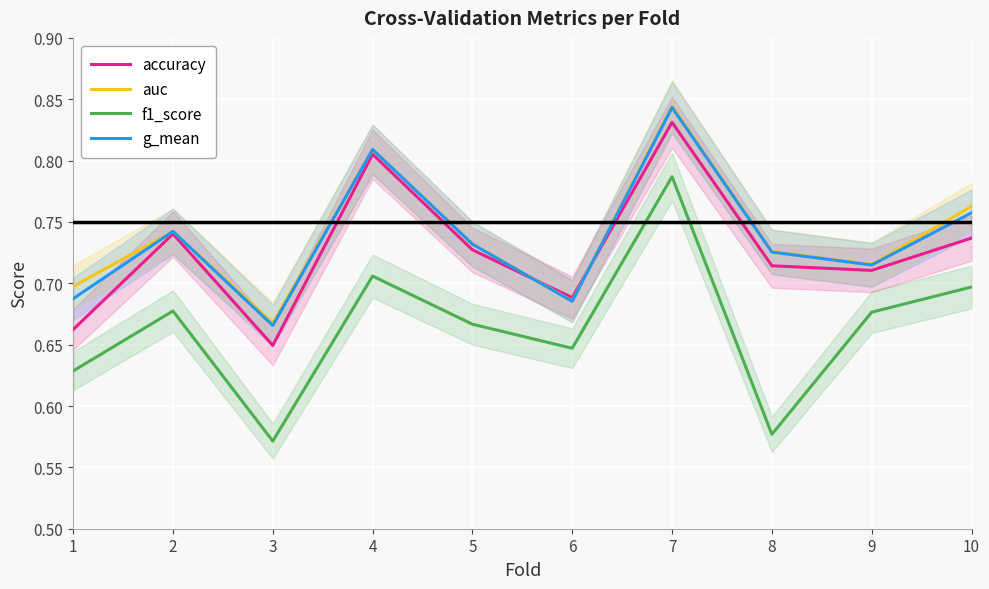

Reading right to left, list all the values displayed in this chart.

accuracy: 0.7	0.7	0.7	0.8	0.7	0.7	0.8	0.6	0.7	0.7
auc: 0.8	0.7	0.7	0.8	0.7	0.7	0.8	0.7	0.7	0.7
f1_score: 0.7	0.7	0.6	0.8	0.6	0.7	0.7	0.6	0.7	0.6
g_mean: 0.8	0.7	0.7	0.8	0.7	0.7	0.8	0.7	0.7	0.7